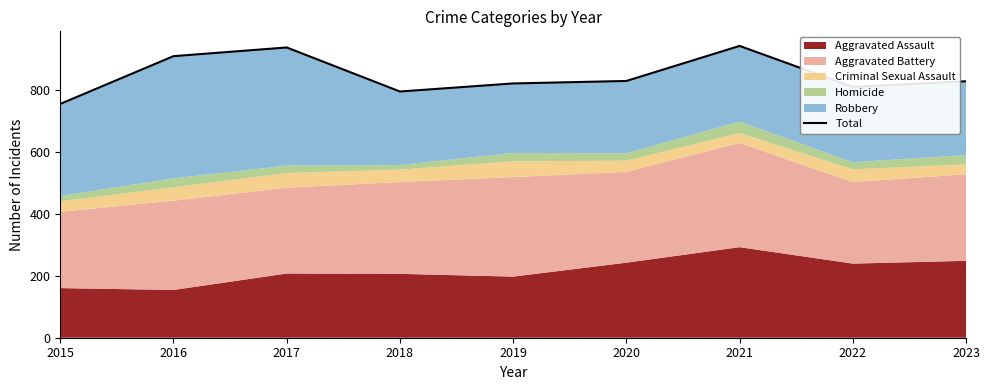

What is the sum of all values?

7617